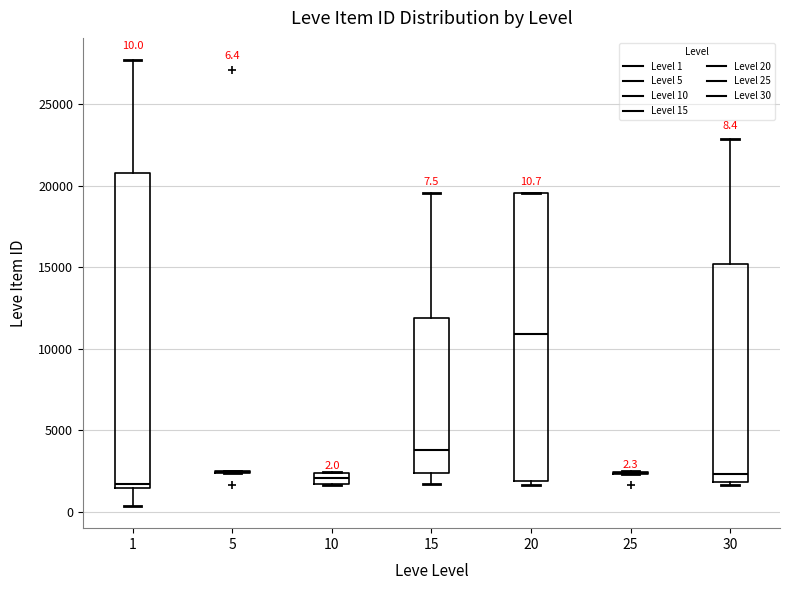

Comparing the boxes themselves (not the whiskers), which one is the tallest?

1